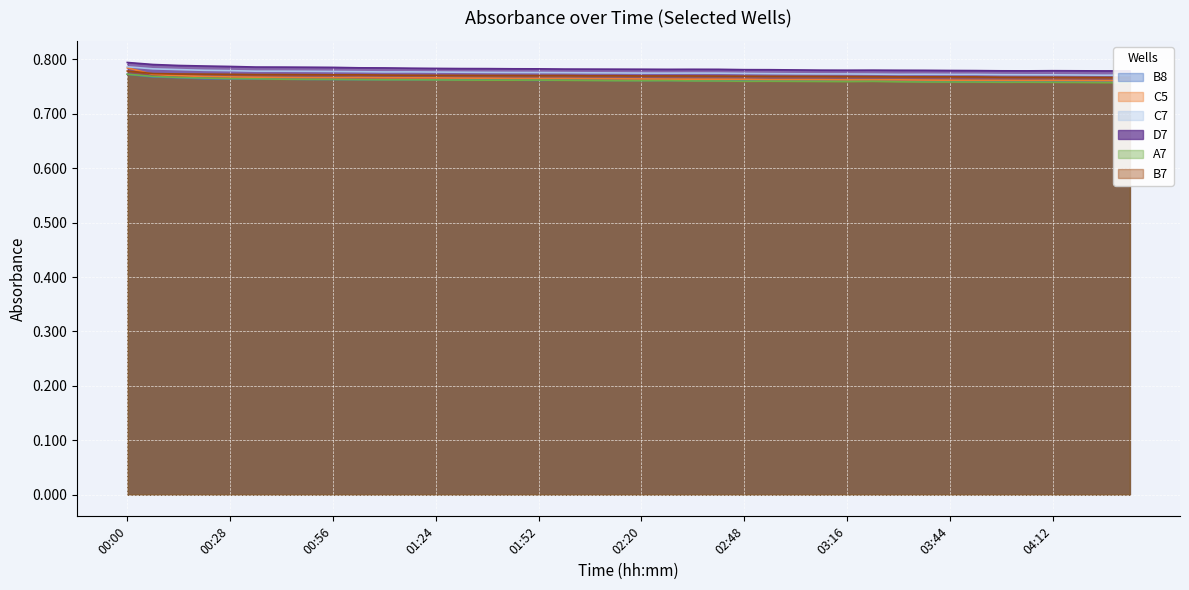

At 00:56, list the series in order from smallest to largest.

B8 line, A7 line, C5 line, B7 line, C7 line, D7 line